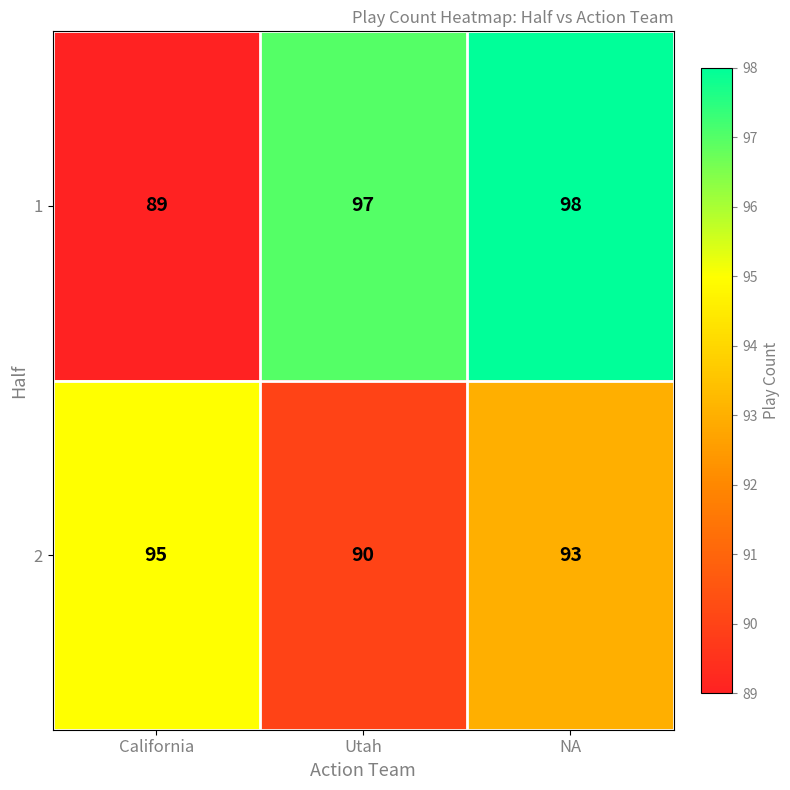

At how many categories does at least one series exceed 92?

3